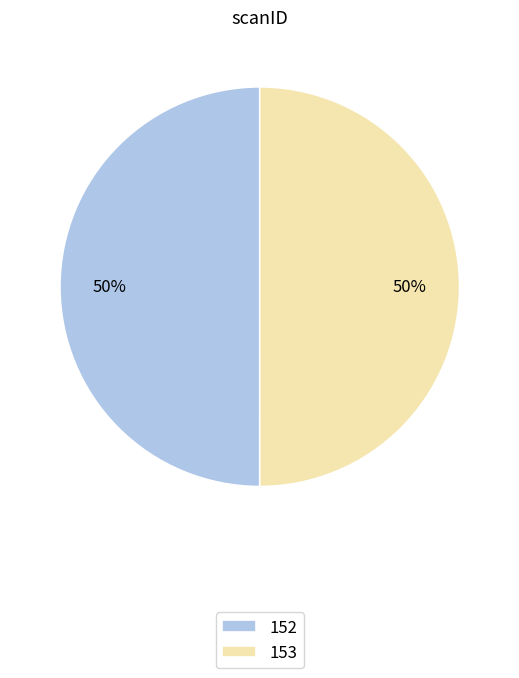

How many segments does this pie chart have?

2